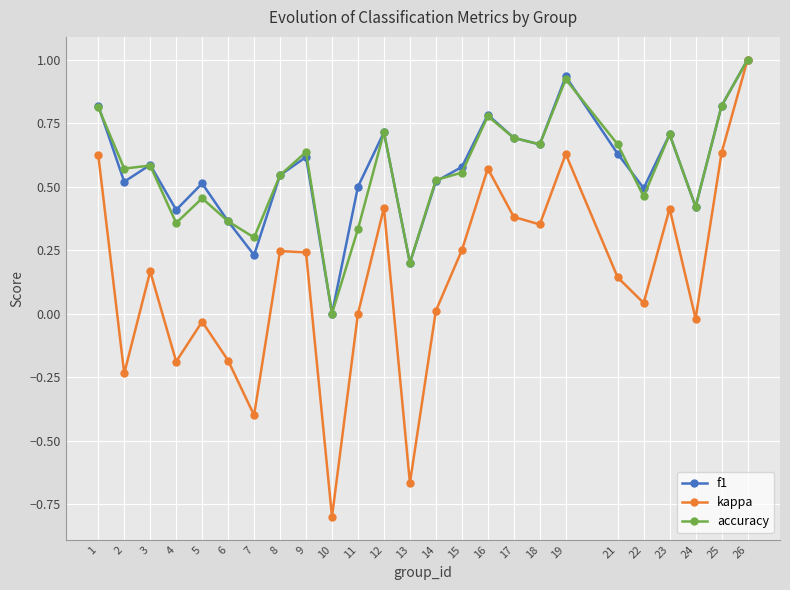

True or false: f1 has a value of 0.4 at 24.

True